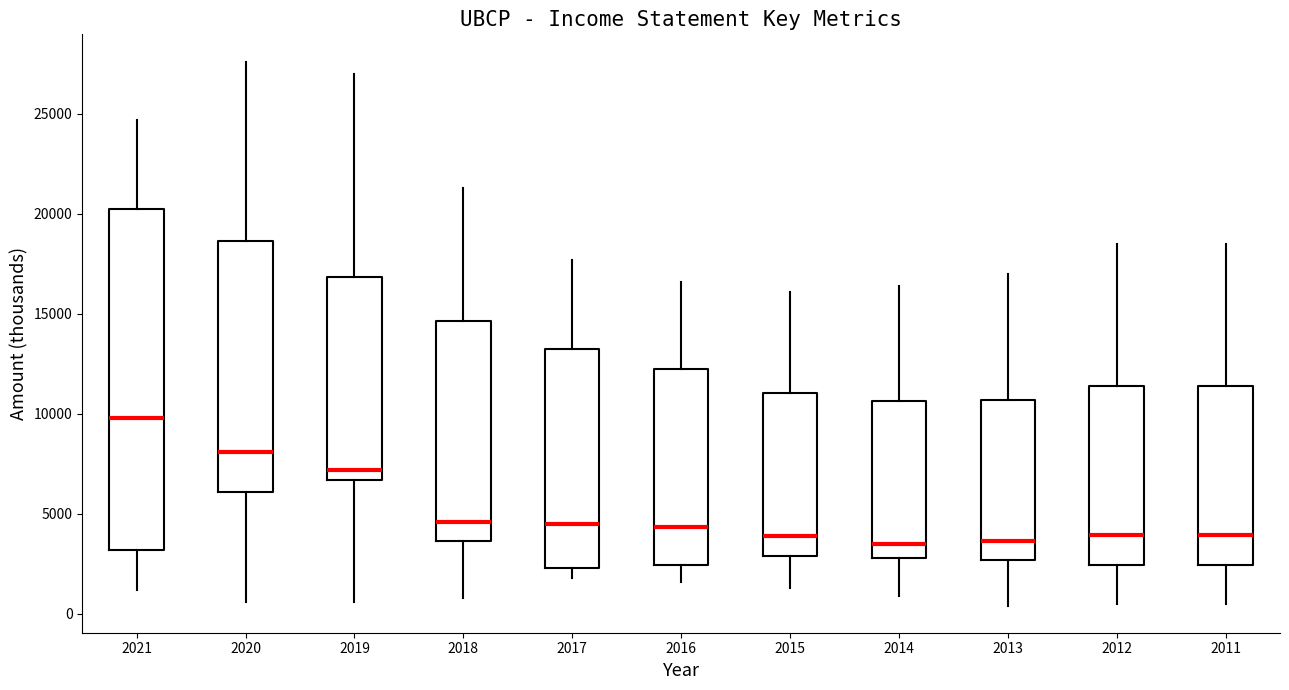

Which box has the highest median line?

2021